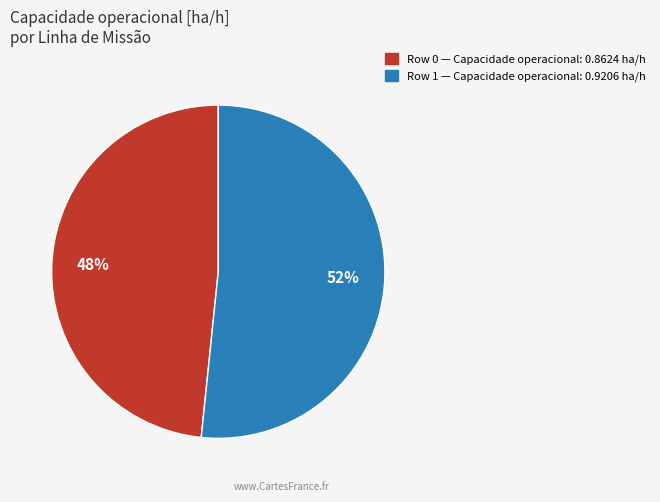

Rank the categories by value from highest to lowest.

Row 1, Row 0